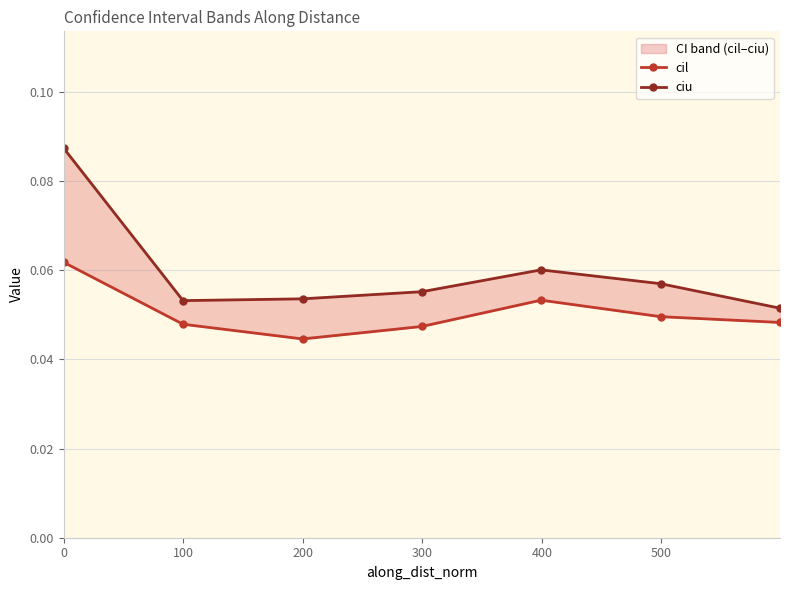

True or false: cil and ciu cross at least once.

False